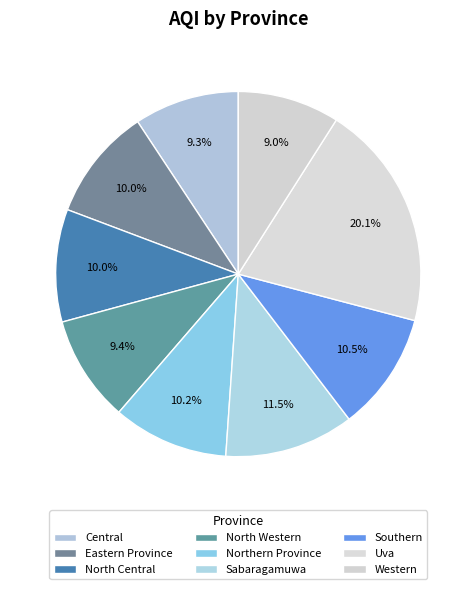

To the nearest percent, what percentage of the pie is North Central?

10%